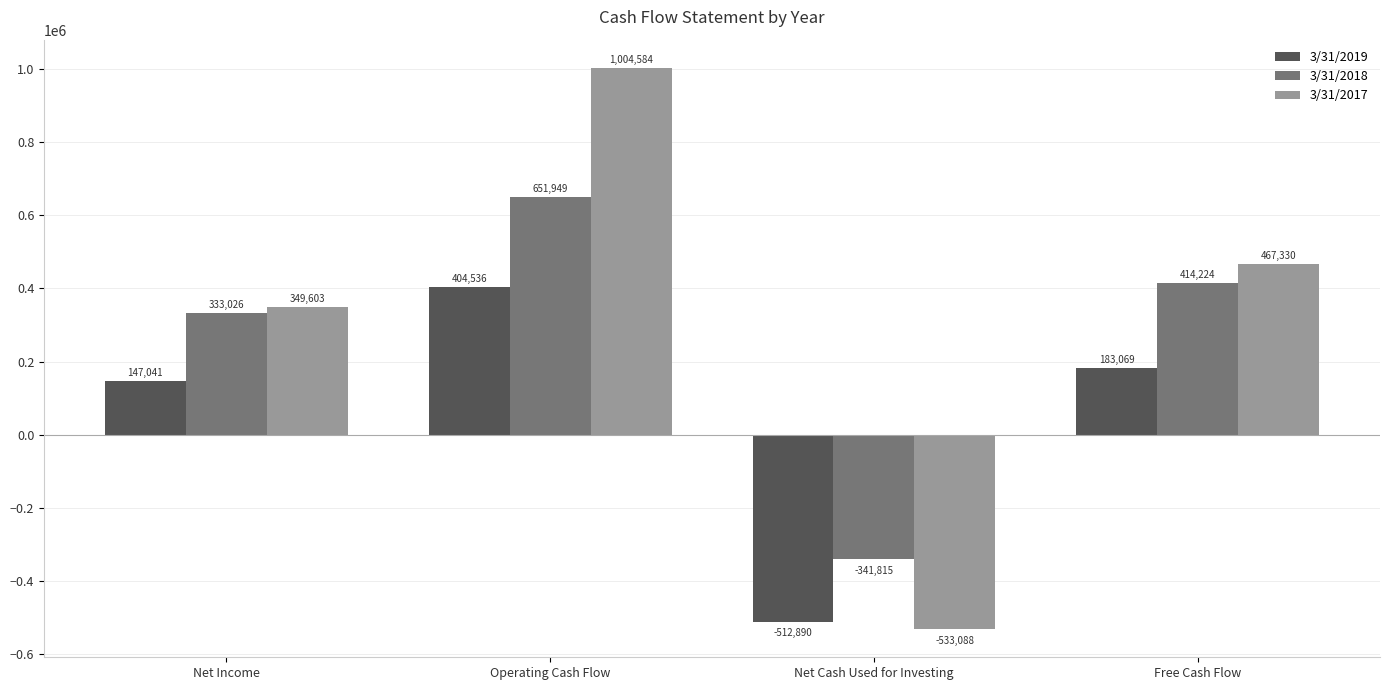

List the labels in order of 3/31/2017 value, smallest first.

Net Cash Used for Investing, Net Income, Free Cash Flow, Operating Cash Flow